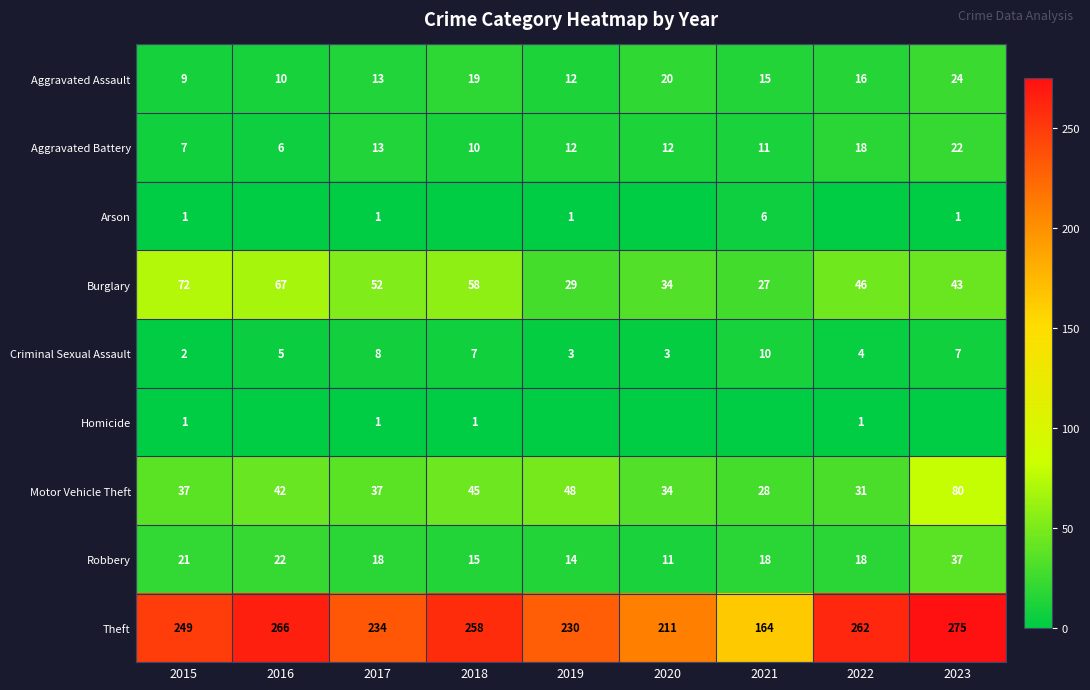

What is the sum of all Aggravated Battery values?

111